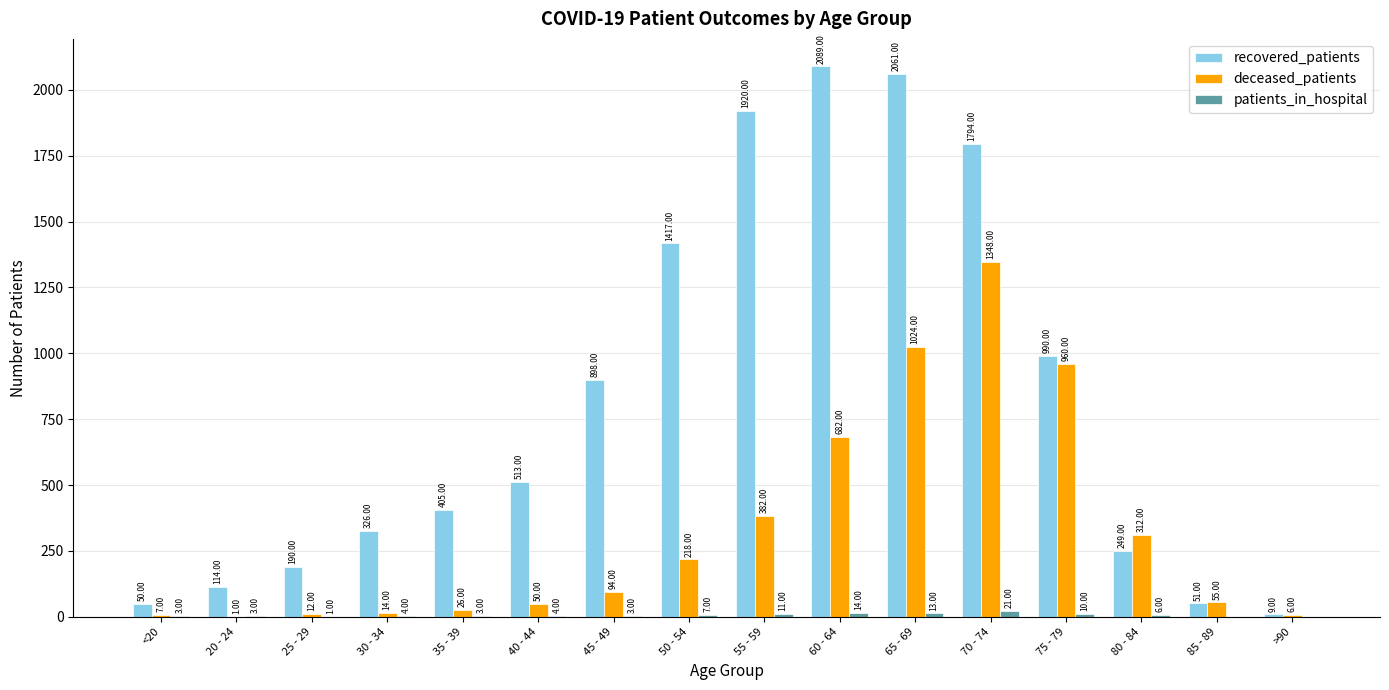

What is the sum of the recovered_patients values at 50 - 54 and 70 - 74?

3211